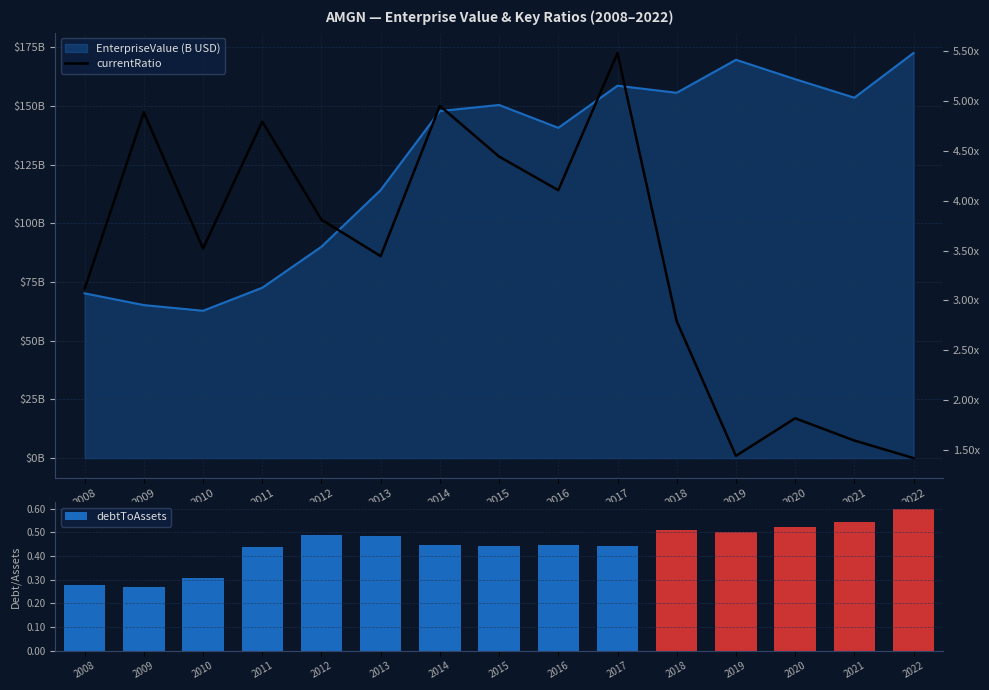

What is the difference between the maximum and minimum values in the currentRatio series?

4.1